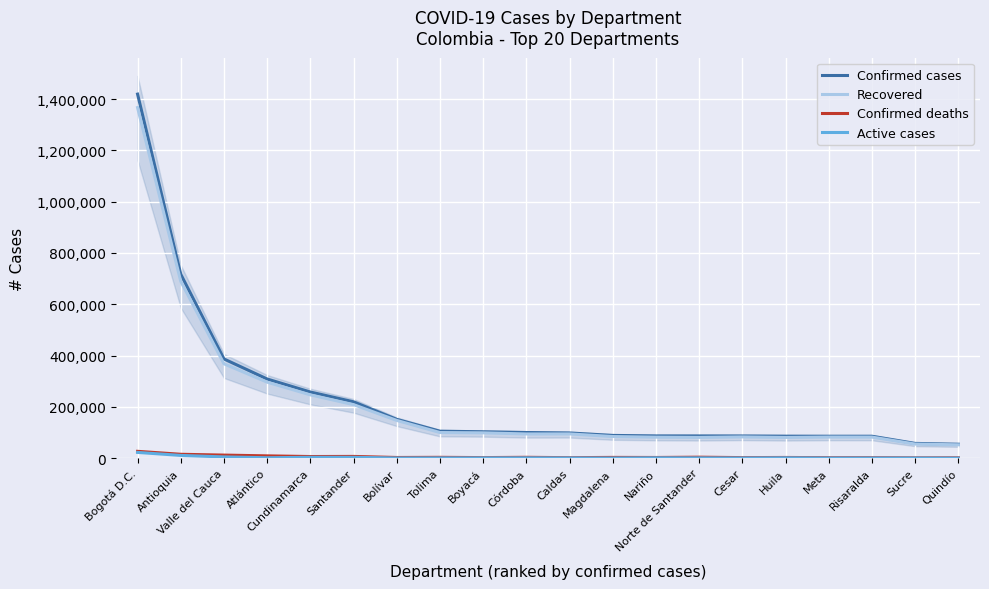

Which series has the largest total across all categories?

Confirmed cases